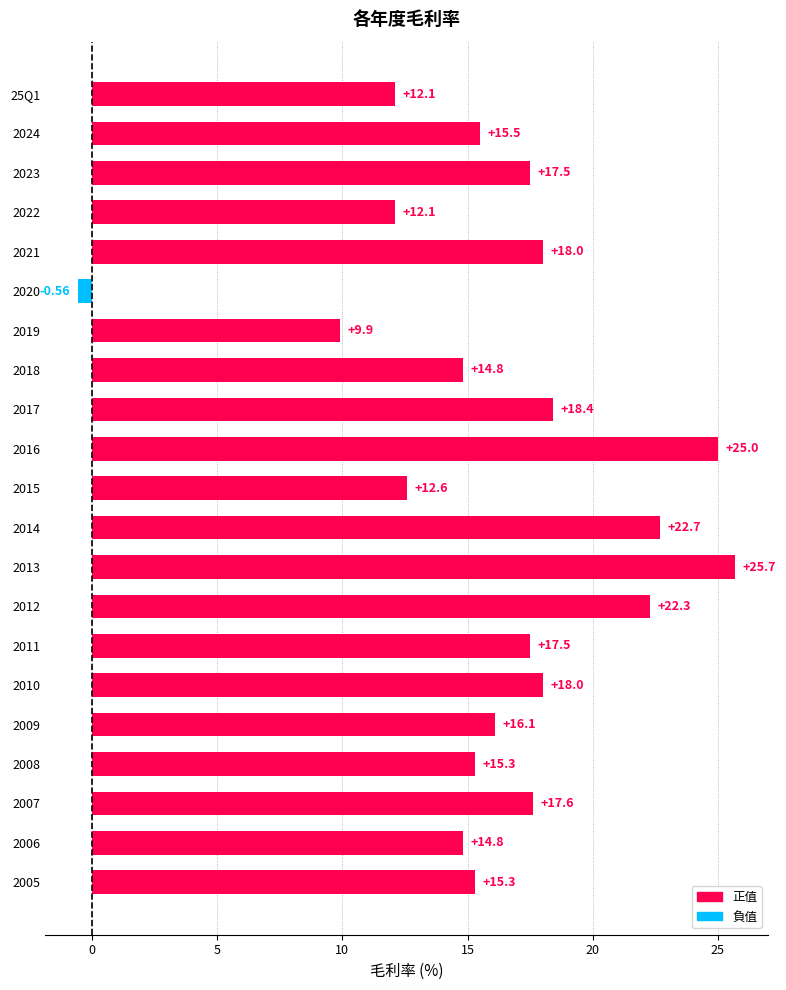

Between 2023 and 2015, which is larger?

2023